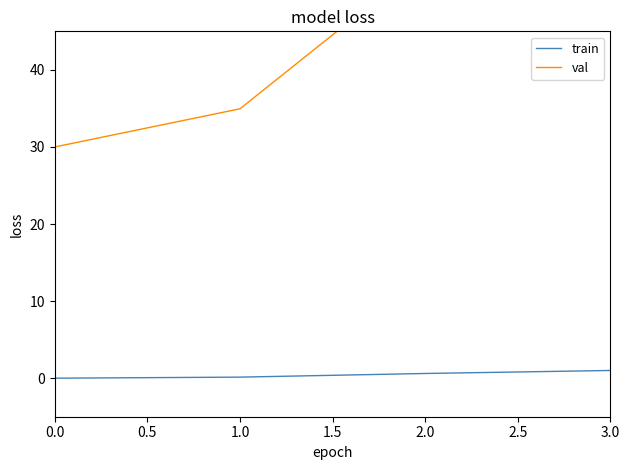

What is the lowest value of the val series?

30.0